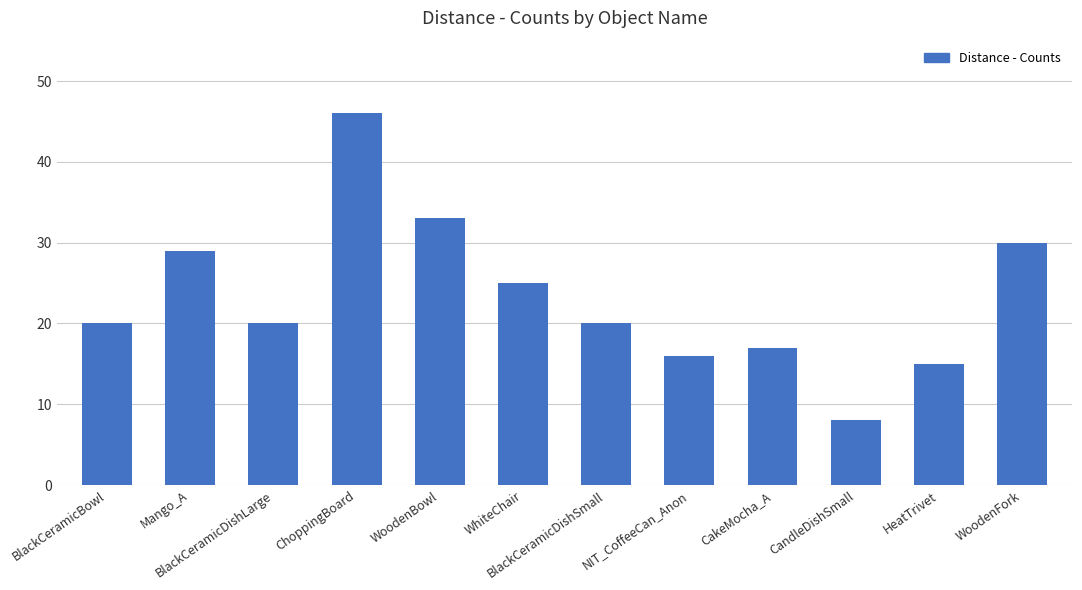

What is the difference between the maximum and minimum values?

38